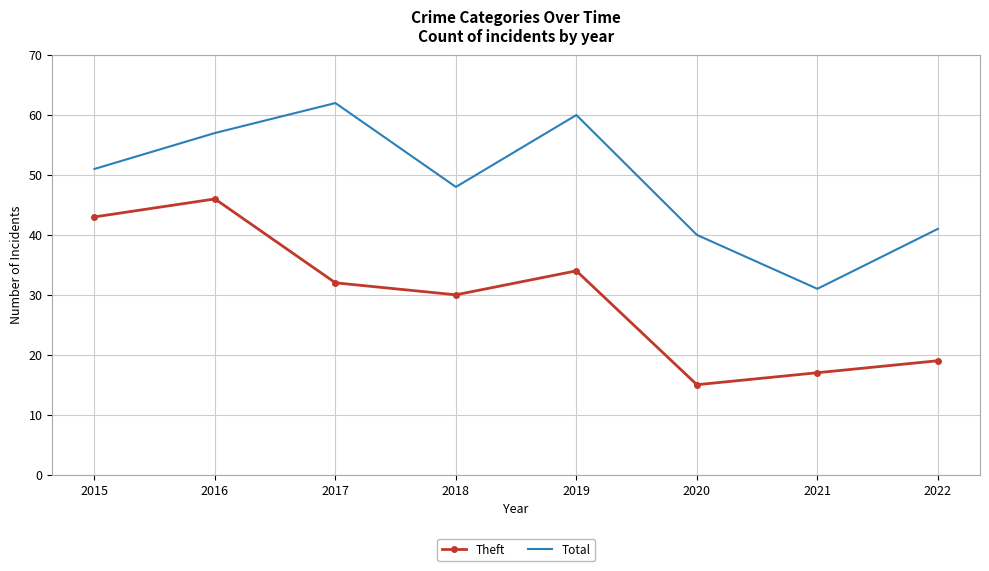

What is the total value across all series at 2020?

55